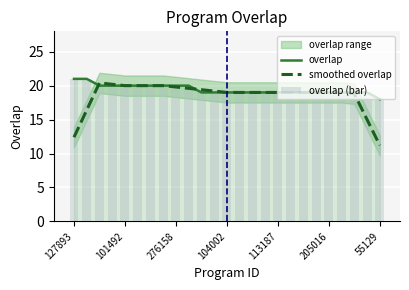

At how many categories does at least one series exceed 14?

25